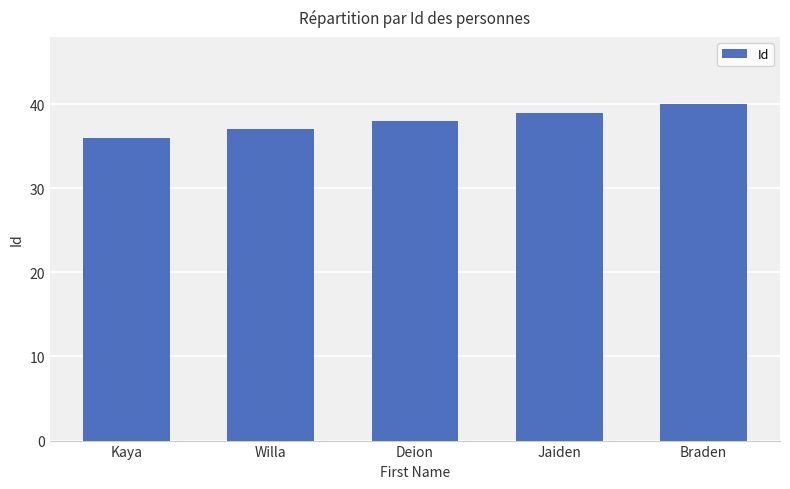

Does the chart contain any negative values?

No